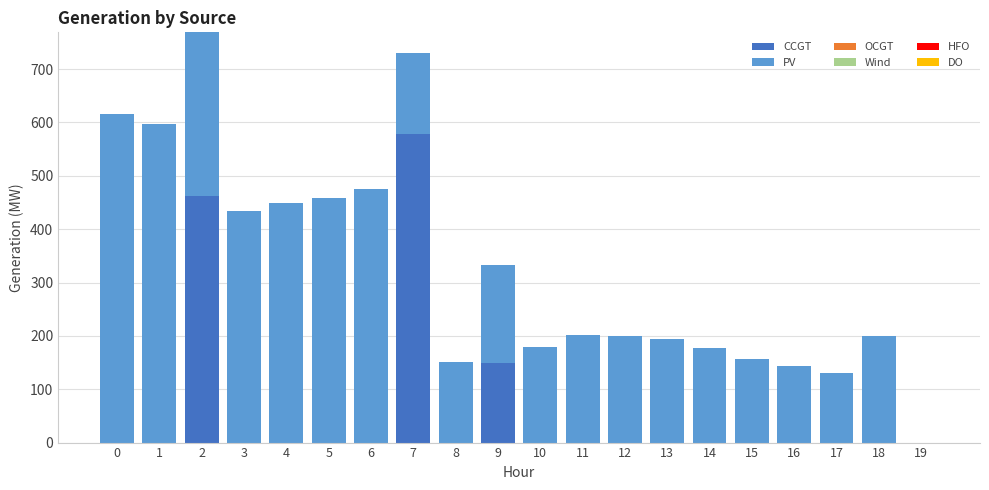

Does the chart contain stacked bars?

Yes